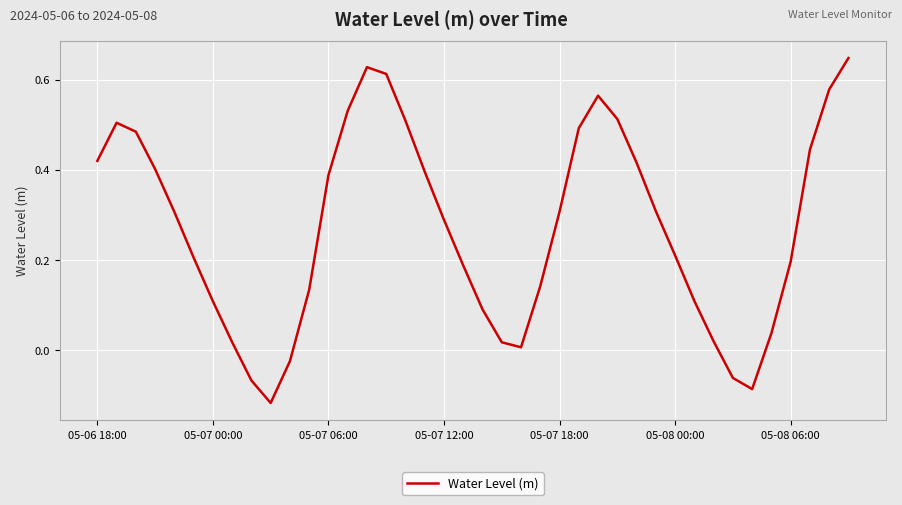

What is the difference between the maximum and minimum values?

0.8